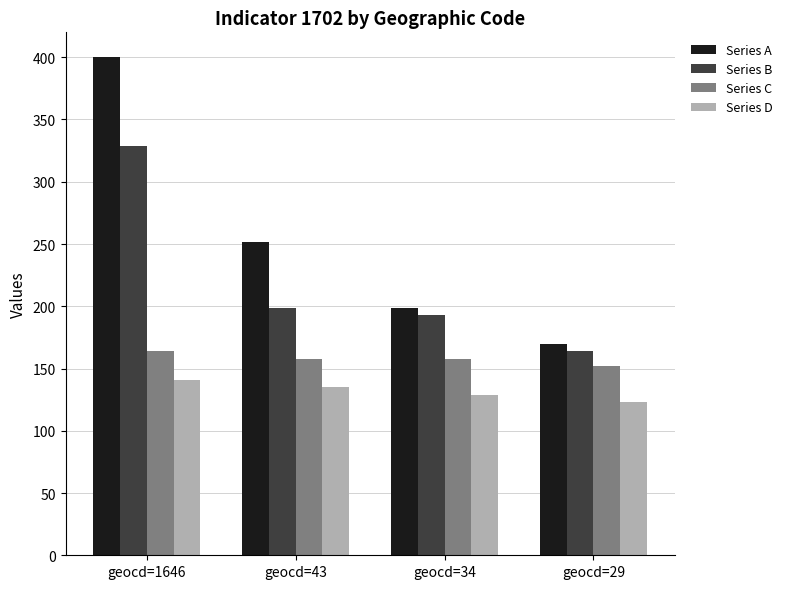

What are all the series names shown in the legend?

Series A, Series B, Series C, Series D